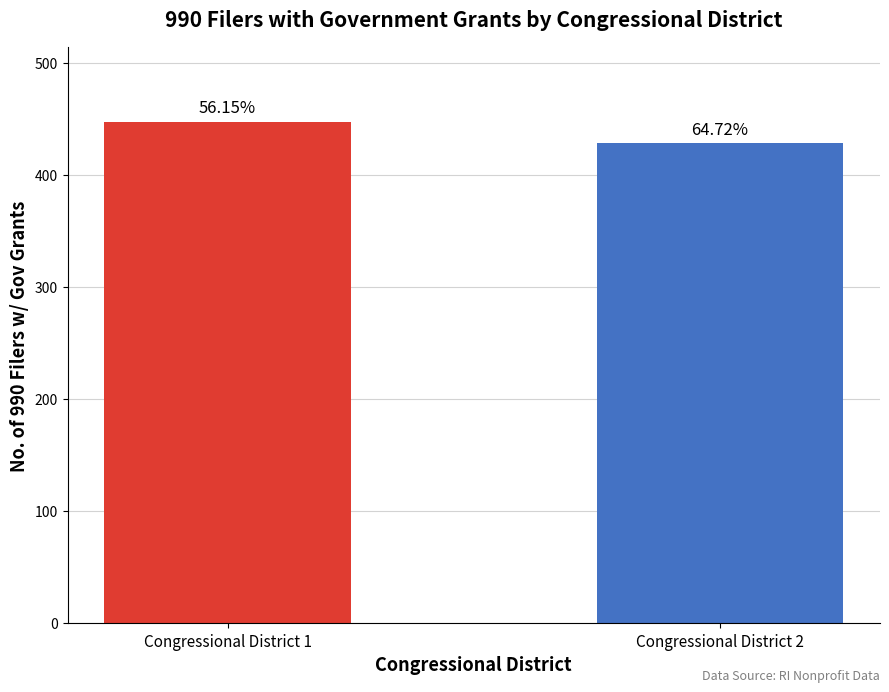

Rank the categories by value from highest to lowest.

Congressional District 1, Congressional District 2